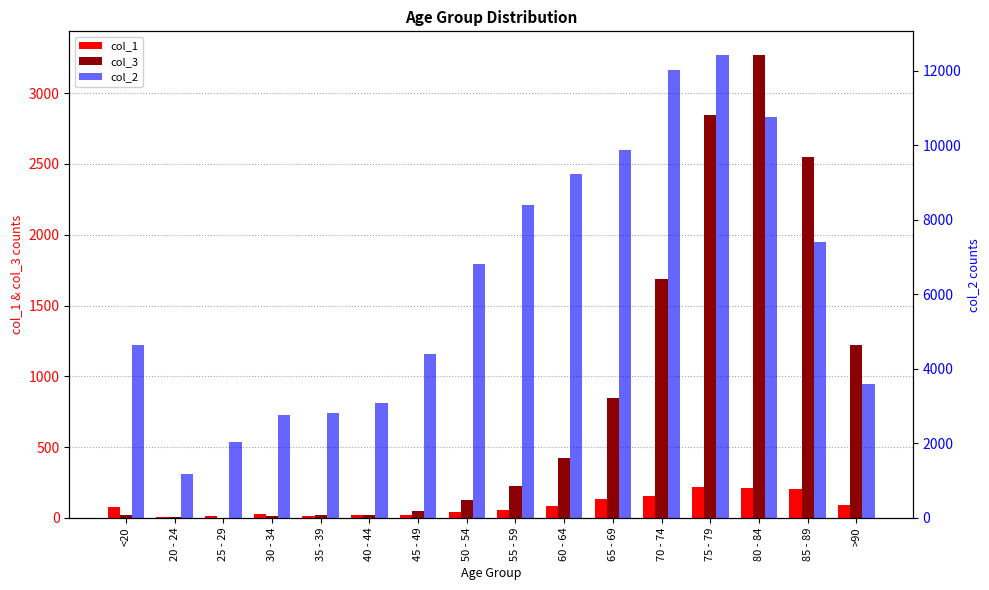

At how many categories does at least one series exceed 9455?

4